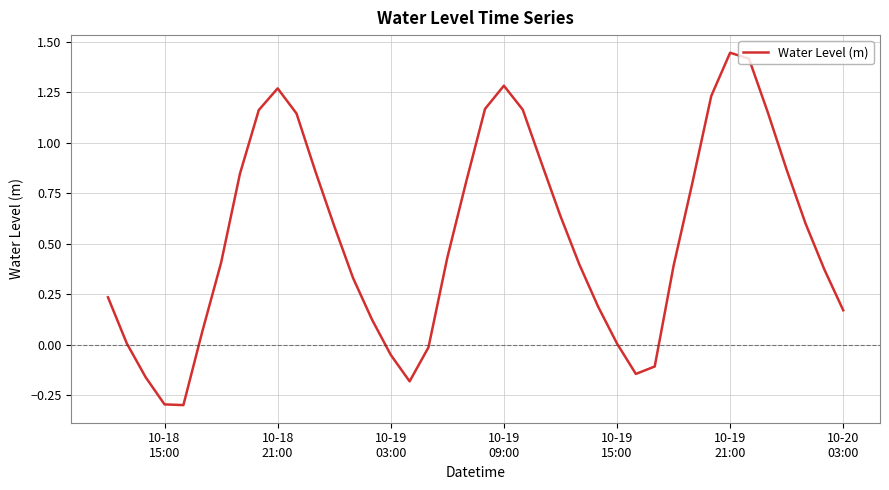

What is the minimum value shown in the chart?

-0.3